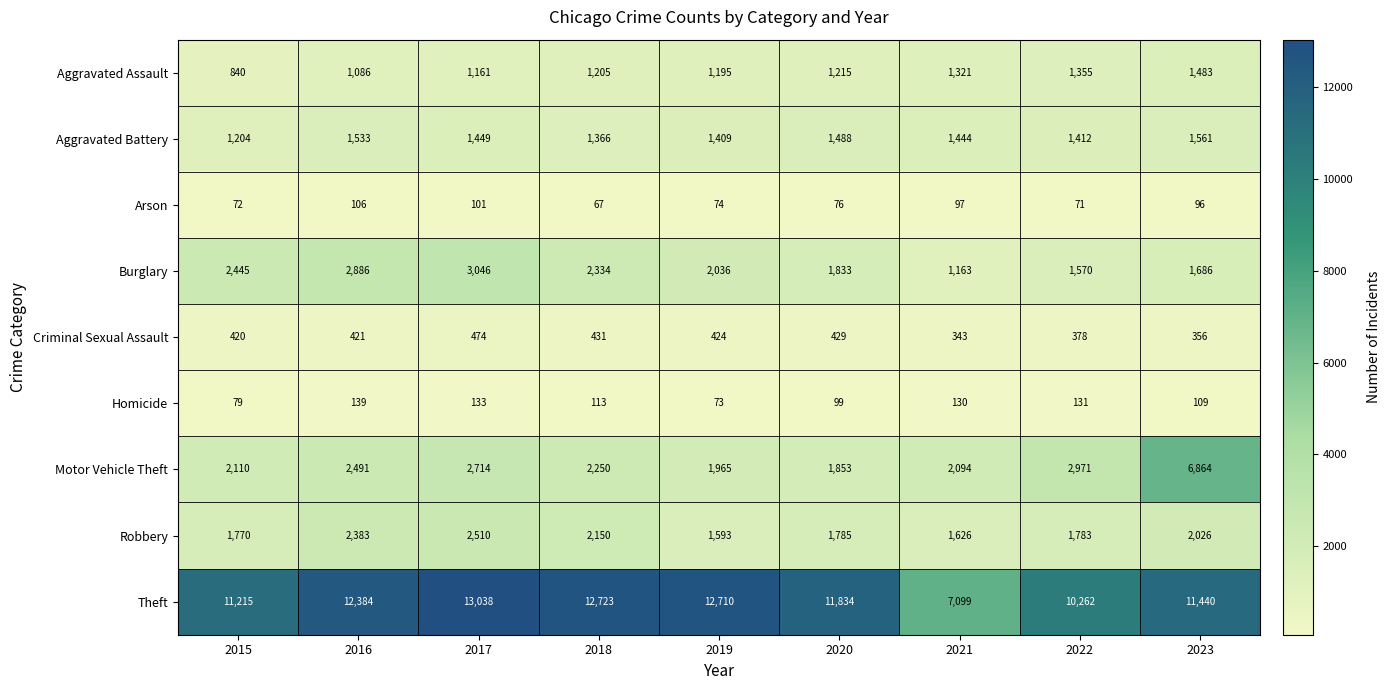

What value does the Motor Vehicle Theft series have at 2020?

1853